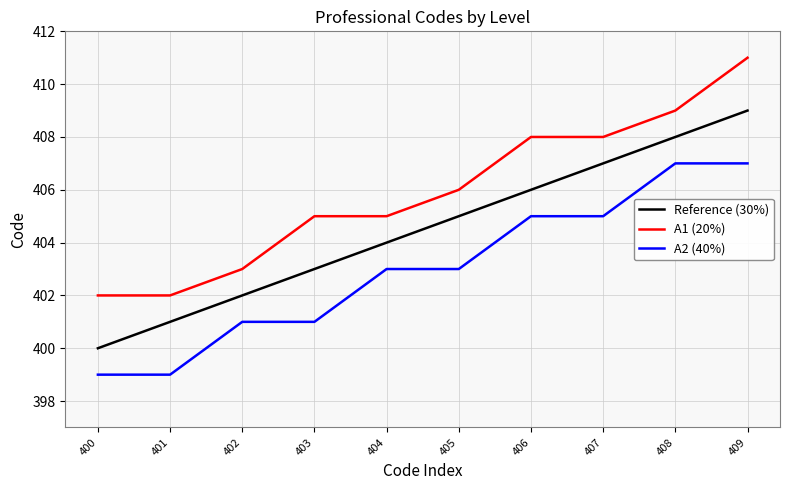

What is the lowest value of the A2 (40%) series?

399